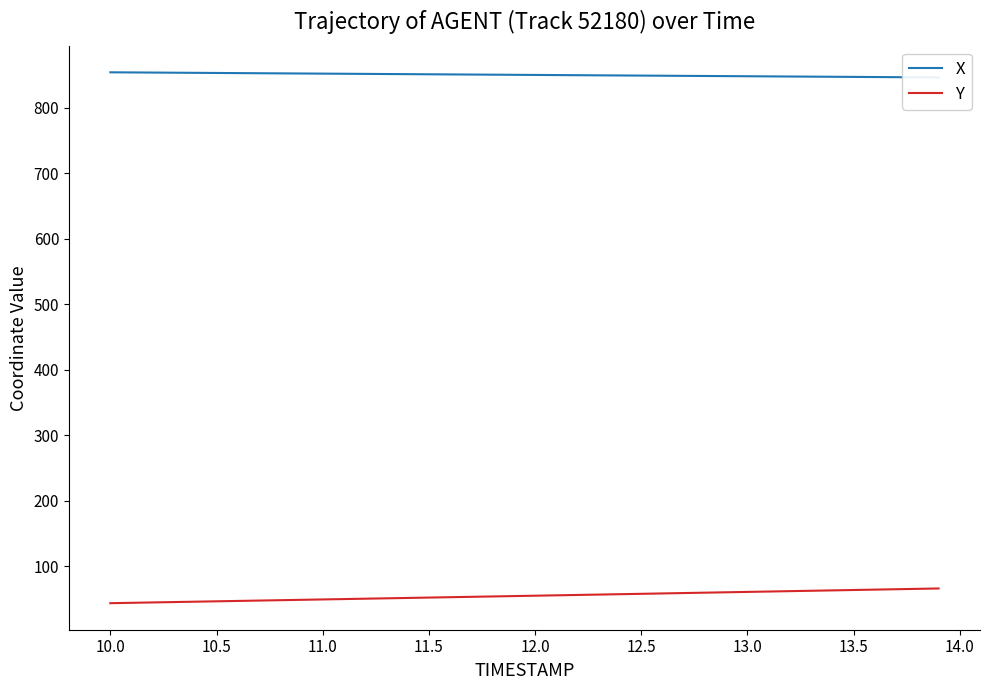

What is the highest value of the Y series?

66.2